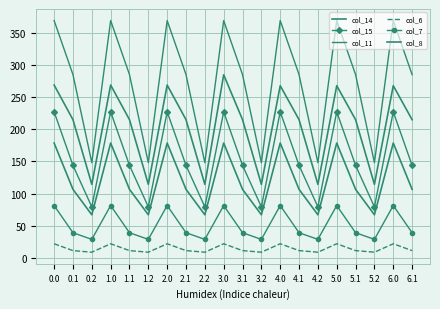

How many interior local valleys does the col_8 series have?

6